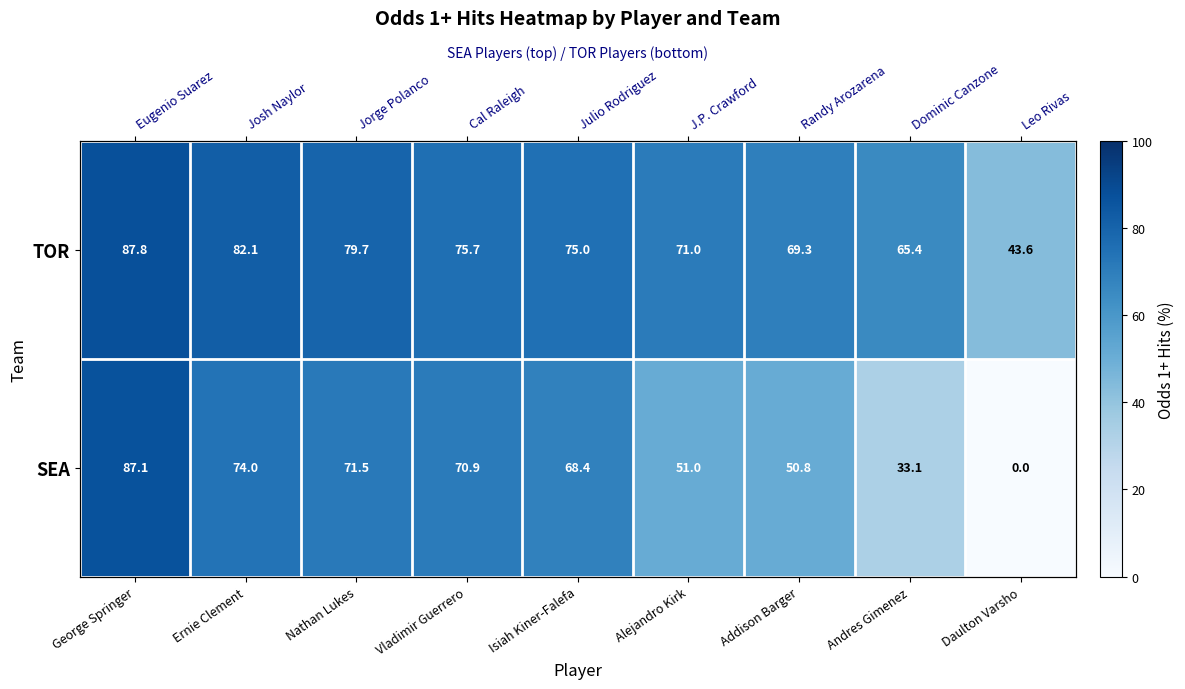

True or false: TOR has a value of 71.0 at Alejandro Kirk.

True